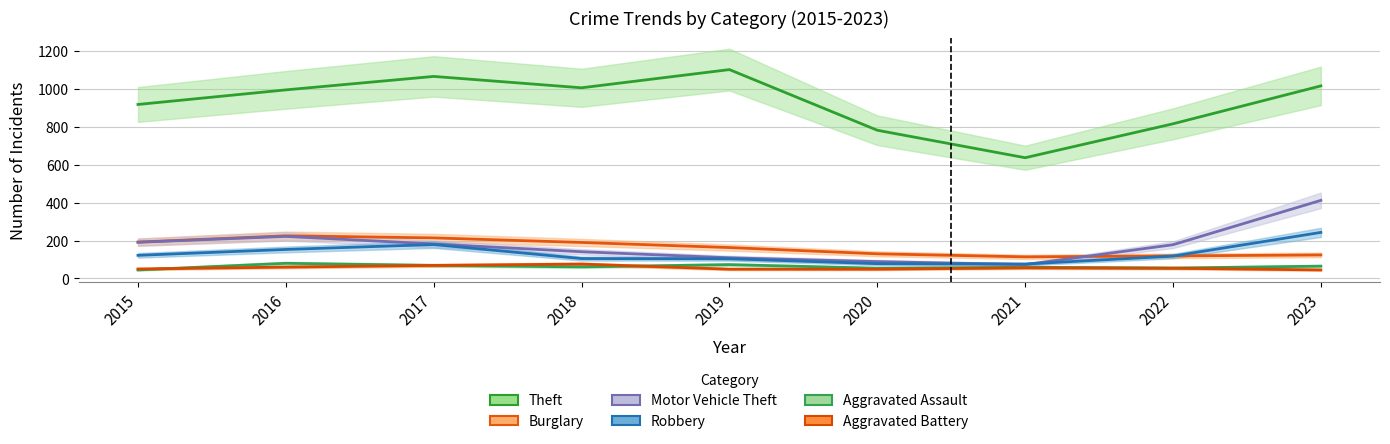

Reading right to left, extract all data points from this chart.

Theft: 2023=1016	2022=816	2021=637	2020=782	2019=1102	2018=1006	2017=1066	2016=995	2015=918
Burglary: 2023=124	2022=119	2021=114	2020=130	2019=163	2018=190	2017=214	2016=225	2015=192
Motor Vehicle Theft: 2023=412	2022=178	2021=73	2020=89	2019=109	2018=141	2017=182	2016=222	2015=191
Robbery: 2023=243	2022=118	2021=76	2020=78	2019=104	2018=105	2017=179	2016=153	2015=122
Aggravated Assault: 2023=65	2022=55	2021=59	2020=54	2019=73	2018=61	2017=69	2016=80	2015=45
Aggravated Battery: 2023=45	2022=54	2021=56	2020=49	2019=49	2018=76	2017=69	2016=60	2015=50